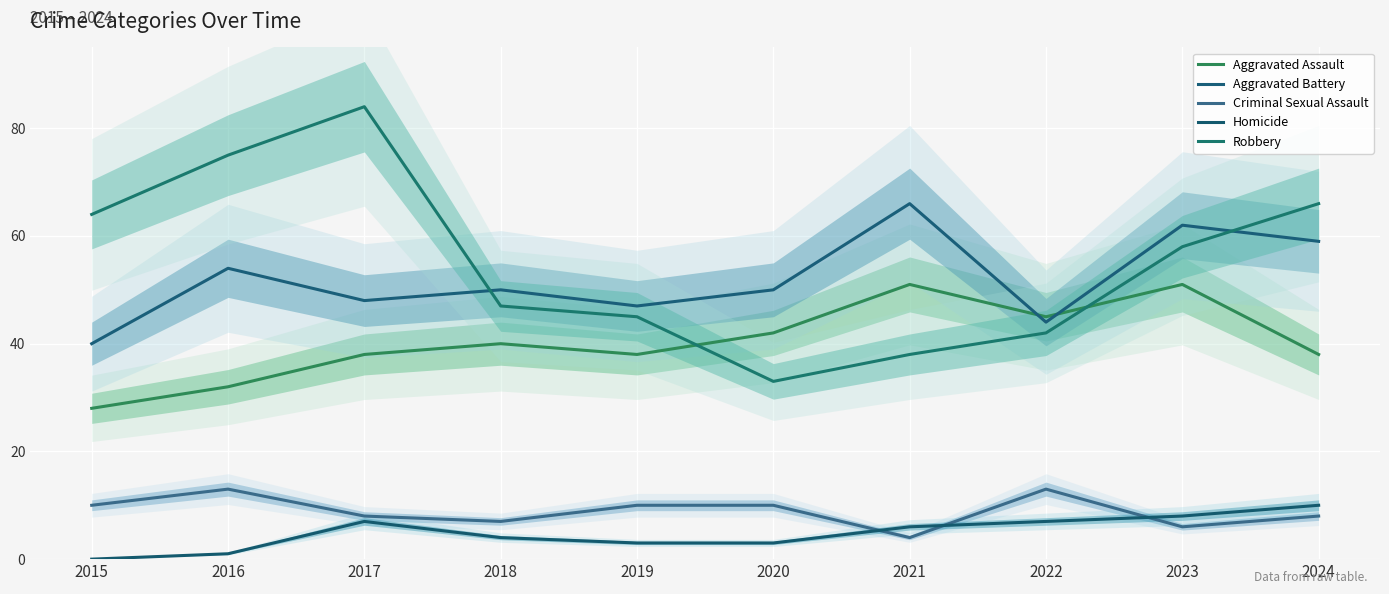

At which label is Robbery closest to 58?

2023